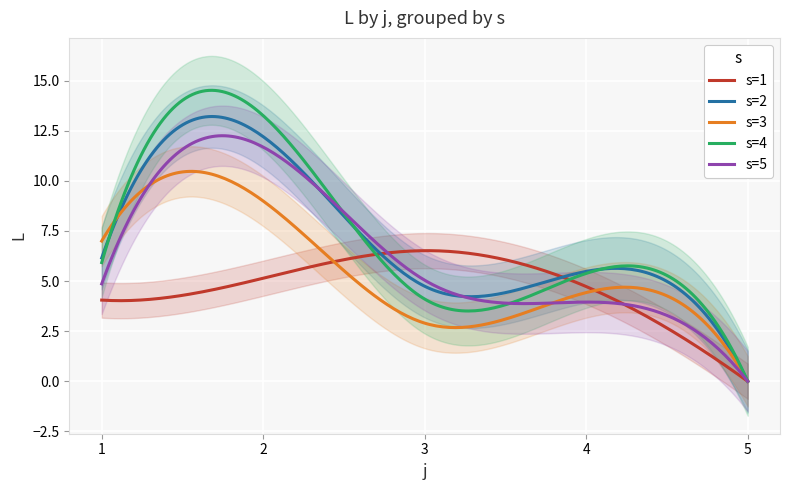

What is the value of the s=1 point at the 4th from the left?

4.7